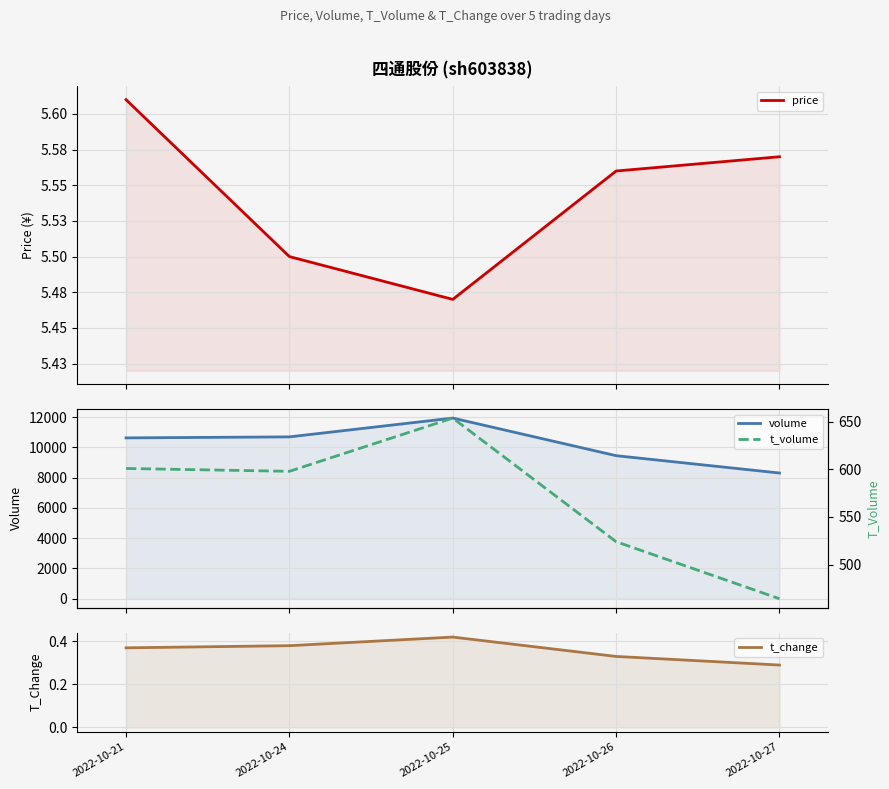

How many series are shown in this chart?

4